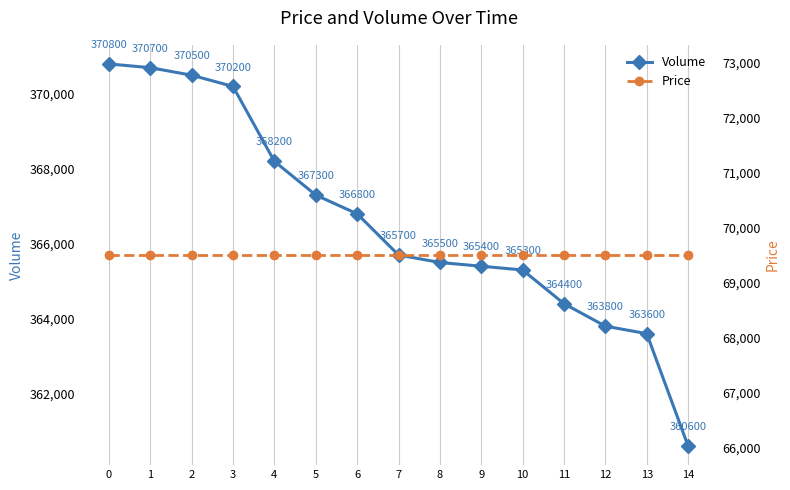

True or false: Price and Volume cross at least once.

False